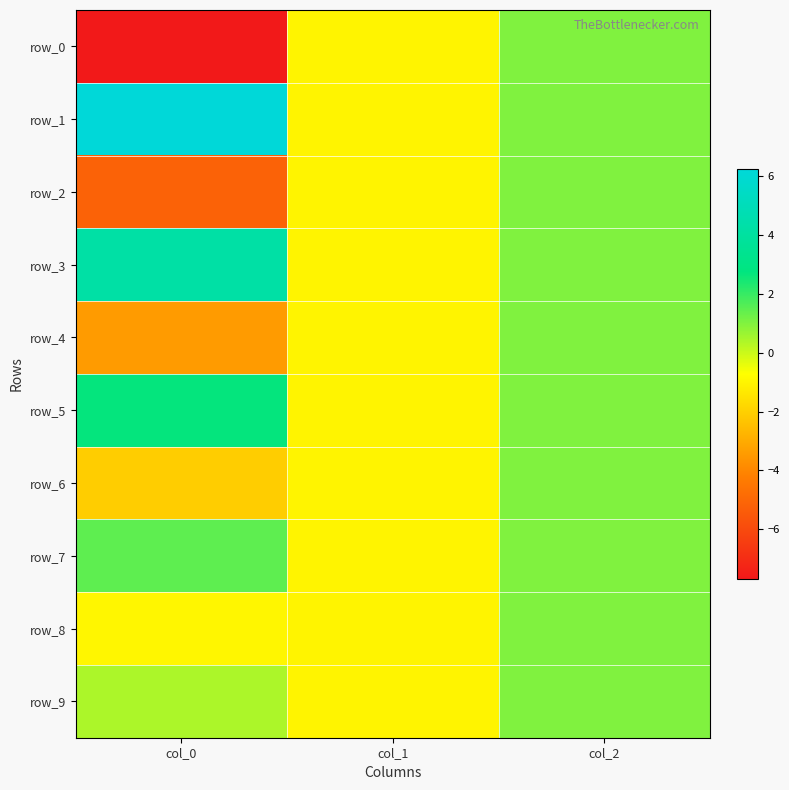

Rank the series by their maximum value, from lowest to highest.

row_0, row_2, row_4, row_6, row_8, row_9, row_7, row_5, row_3, row_1